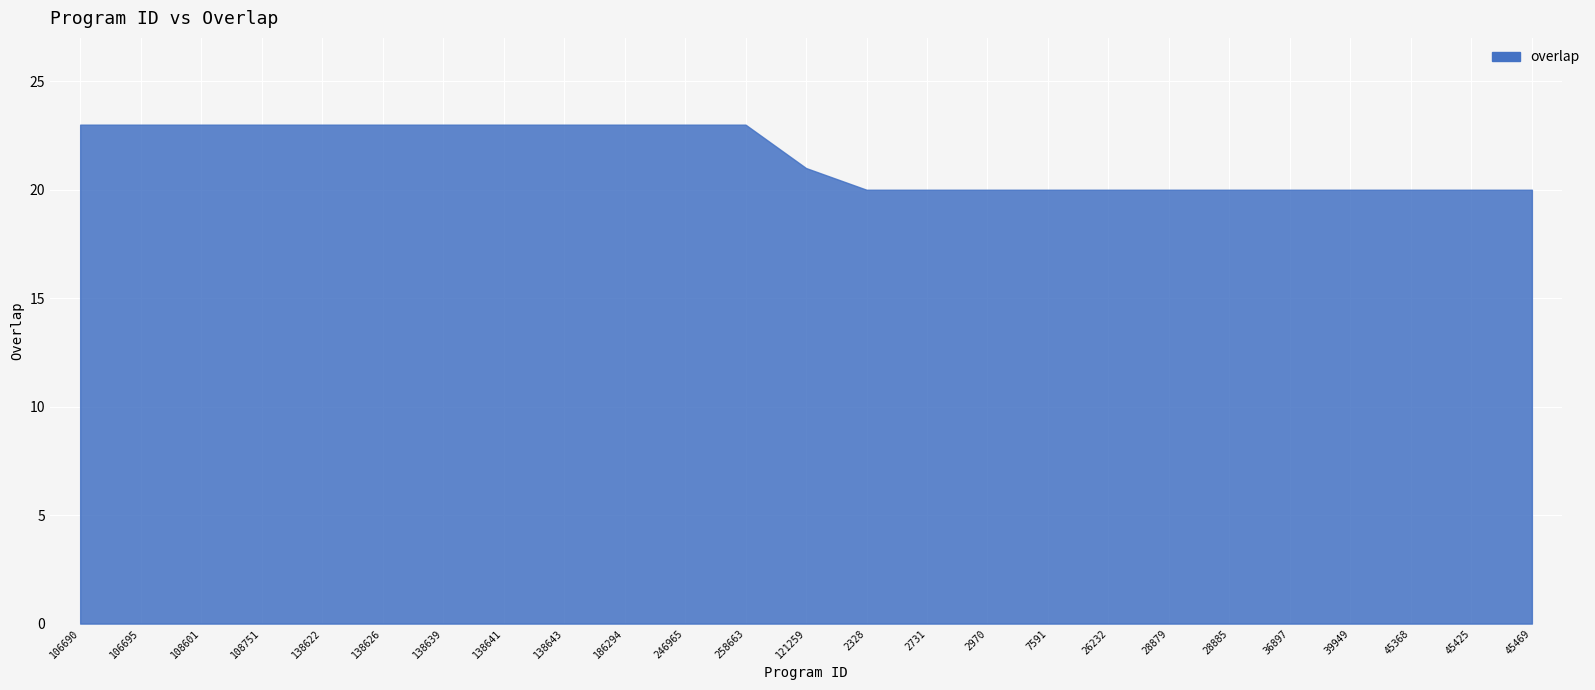

Reading left to right, extract all data points from this chart.

23	23	23	23	23	23	23	23	23	23	23	23	21	20	20	20	20	20	20	20	20	20	20	20	20